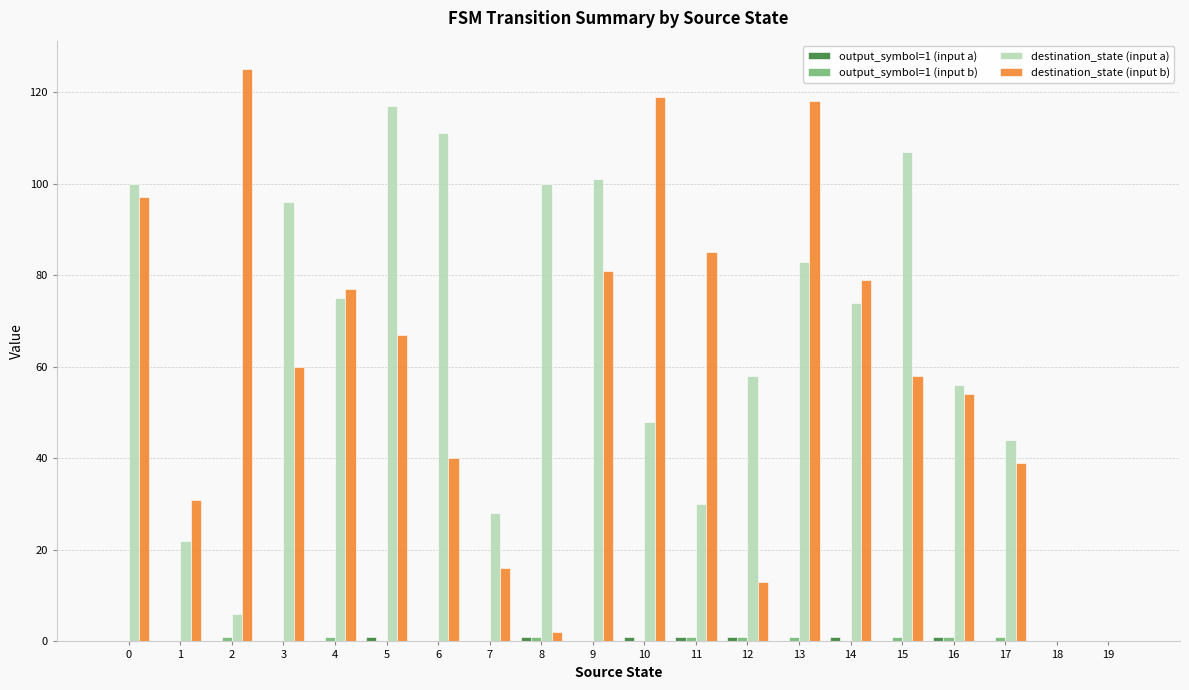

What is the maximum value for destination_state (input b)?

125